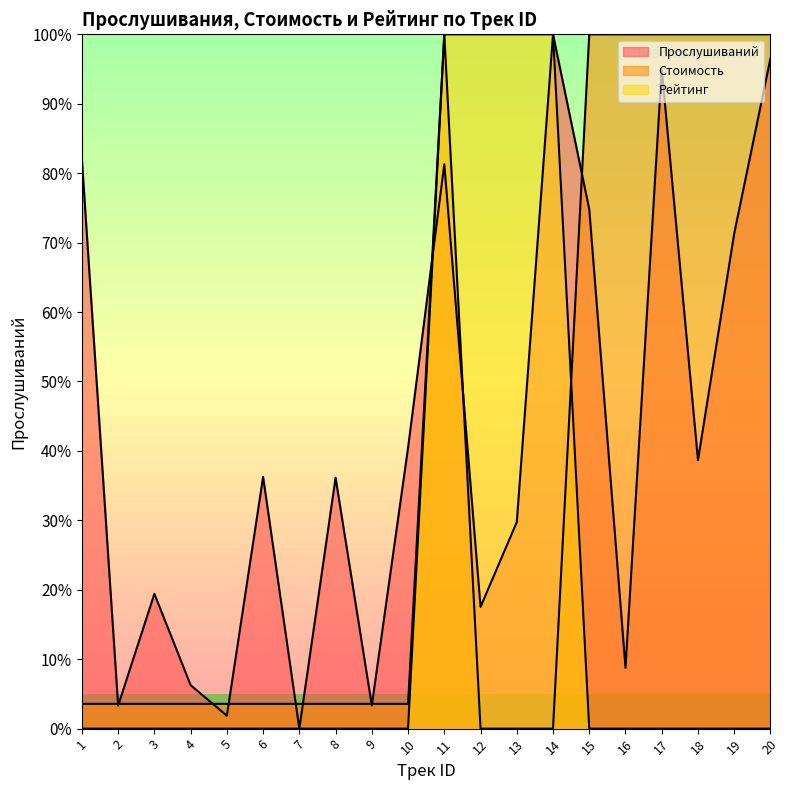

Reading left to right, transcribe all the data shown in this chart.

Прослушиваний: 81.9	3.3	19.4	6.3	1.9	36.3	0.0	36.1	3.3	40.5	81.3	17.5	29.7	100.0	74.8	8.7	95.0	38.7	71.3	96.5
Стоимость: 3.6	3.6	3.6	3.6	3.6	3.6	3.6	3.6	3.6	3.6	100.0	0.0	0.0	0.0	100.0	100.0	100.0	100.0	100.0	100.0
Рейтинг: 0.0	0.0	0.0	0.0	0.0	0.0	0.0	0.0	0.0	0.0	100.0	100.0	100.0	100.0	0.0	0.0	0.0	0.0	0.0	0.0